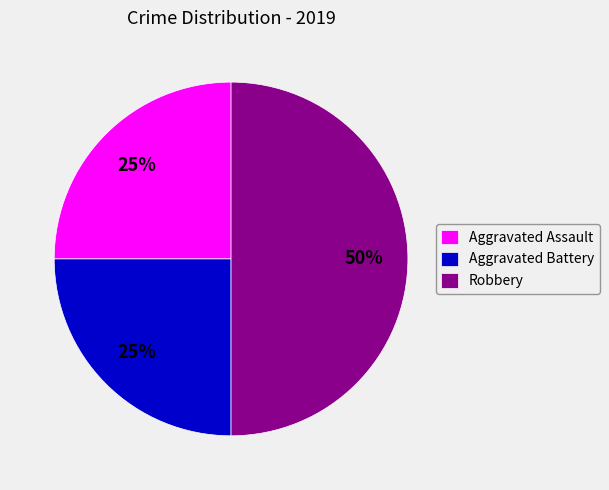

Combined, do Aggravated Battery and Robbery account for over 50%?

Yes